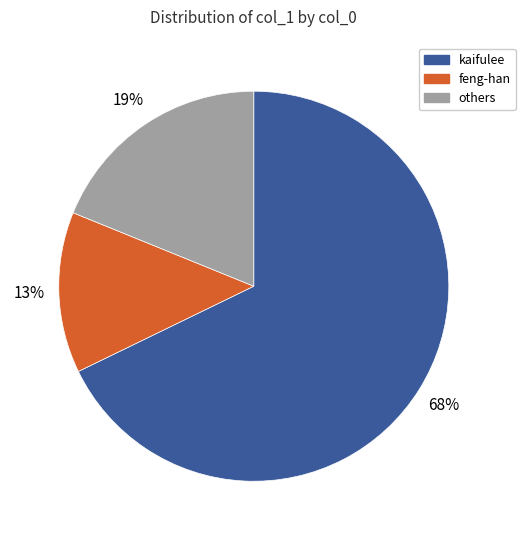

How many slices are in this pie chart?

3